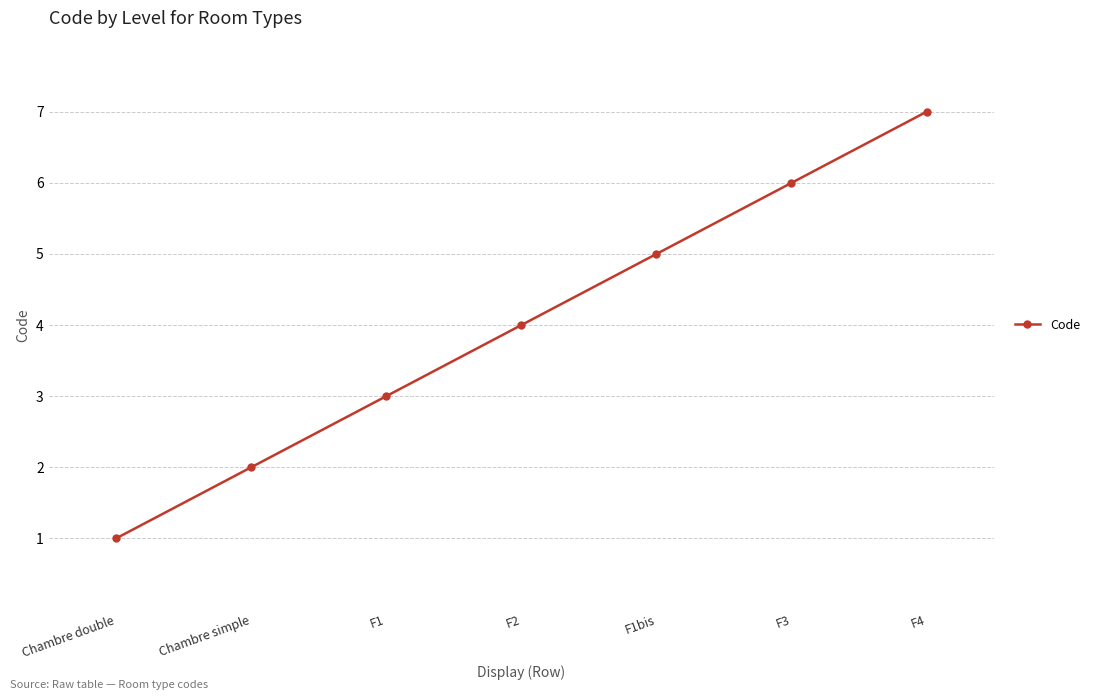

Is this an area chart (filled region under the line)?

No